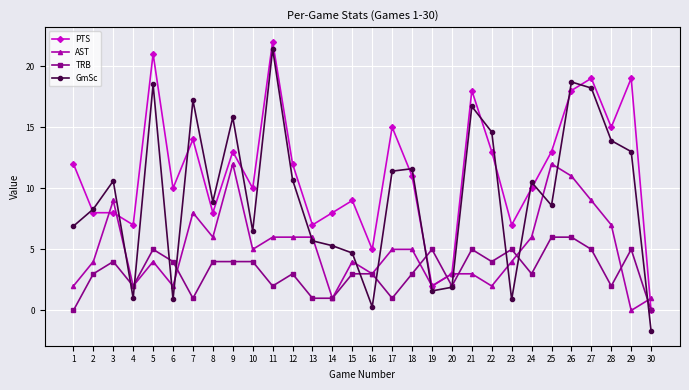

Which series changed the most between 15 and 26?

GmSc